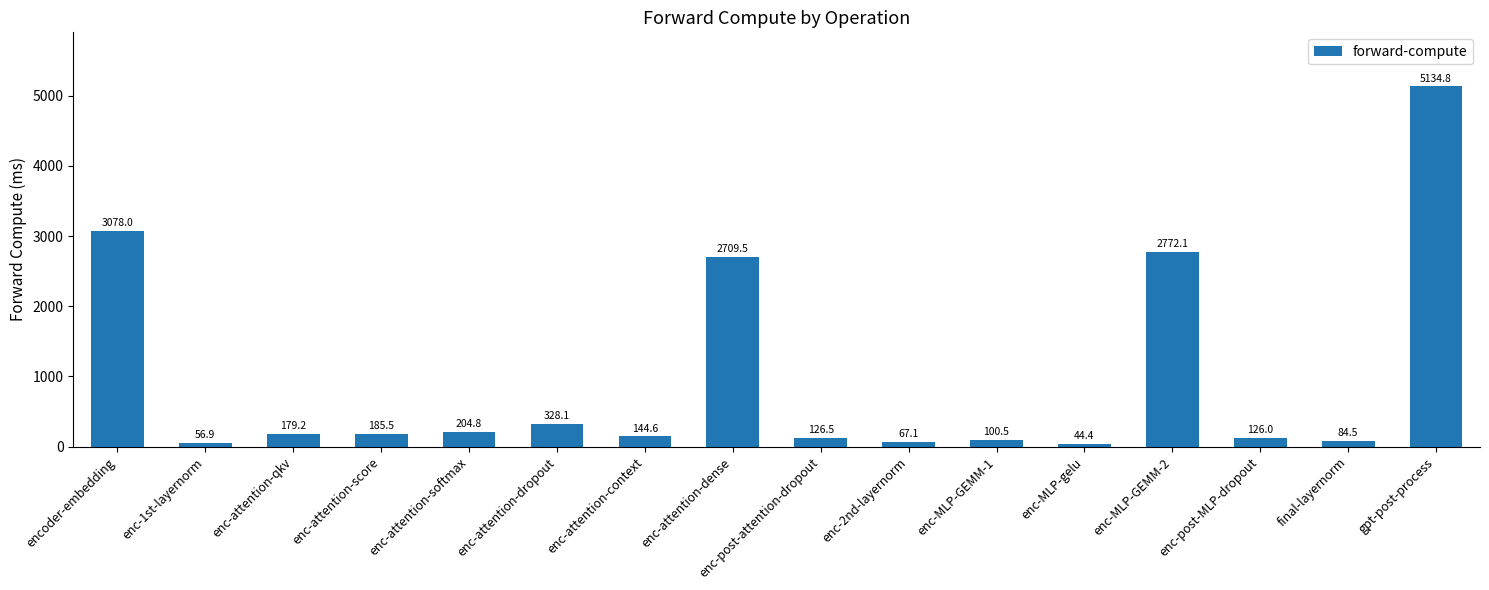

What is the maximum value shown in the chart?

5134.8